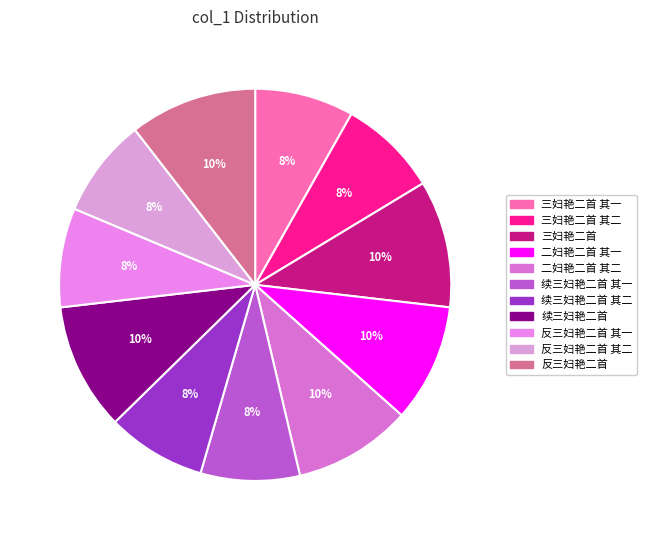

Count the number of slices in the pie.

11